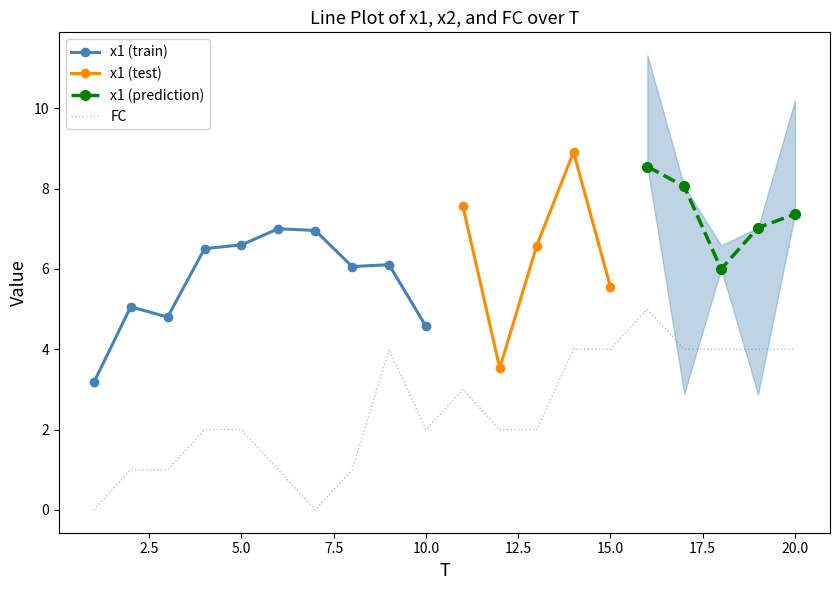

What is the lowest value of the x1 (train) series?

3.2